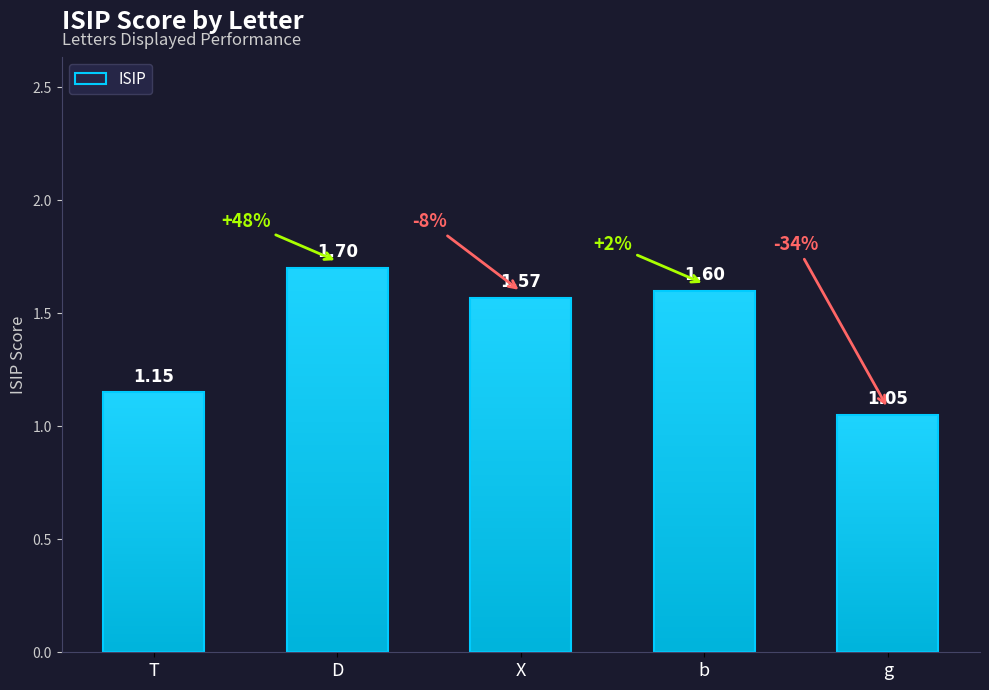

Between g and T, which is larger?

T